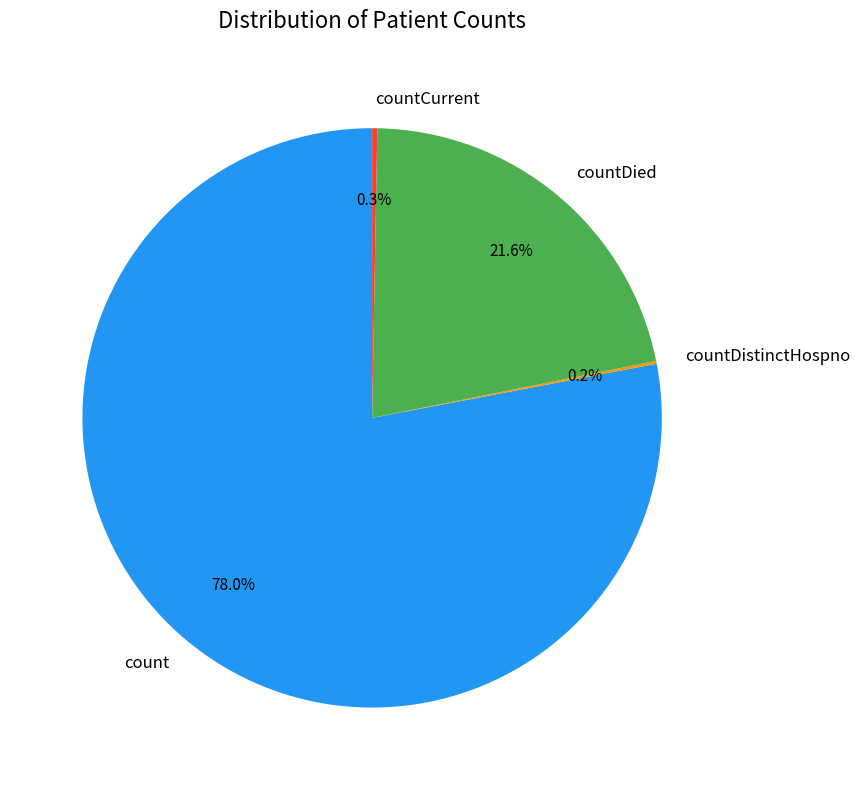

What is the largest slice in the pie chart?

count